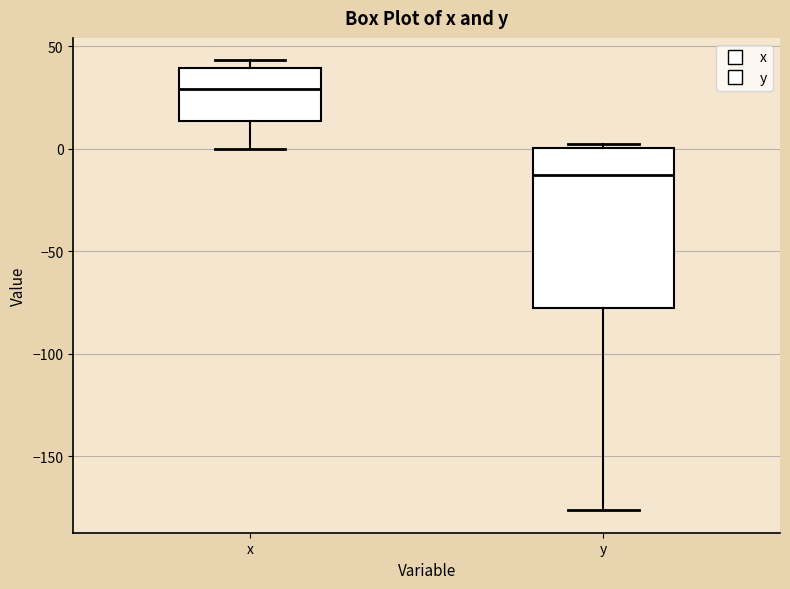

Reading left to right, transcribe this box plot: for each box, give where its median line is, the range the box spans, and where its two whiskers end, as read against the y-axis. The values are not printed on the chart, so give them approximately, as read against the axis.

x: median 30, box 15 to 40, whiskers 0 to 45
y: median -15, box -80 to 0, whiskers -175 to 0 (just above the box's upper edge)